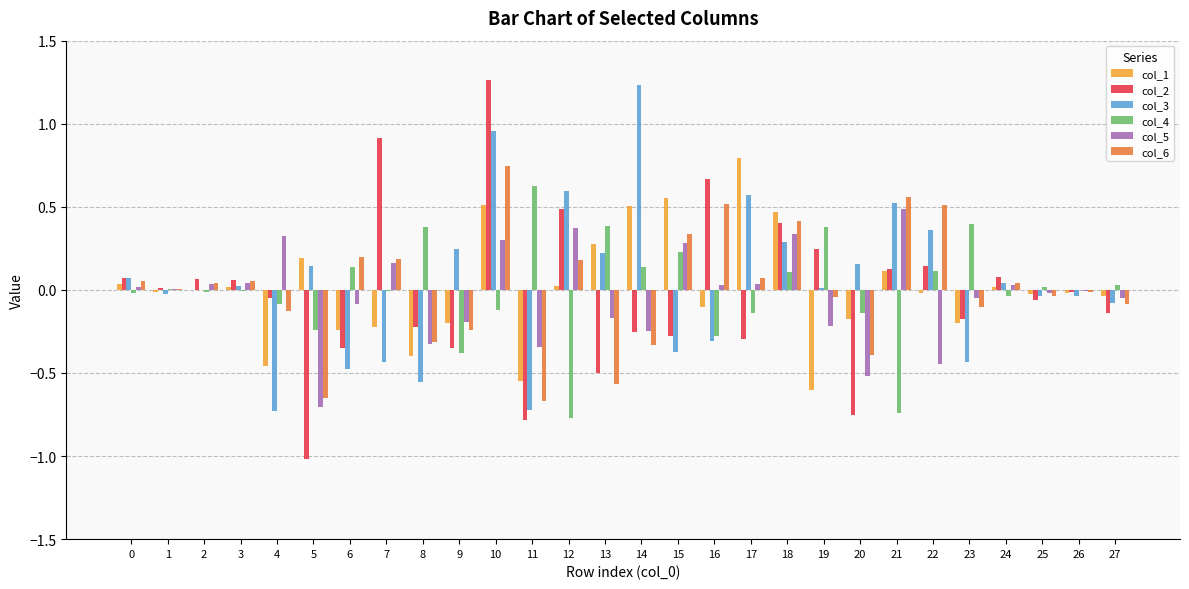

True or false: col_4 has a value of 0.4 at 19.

True